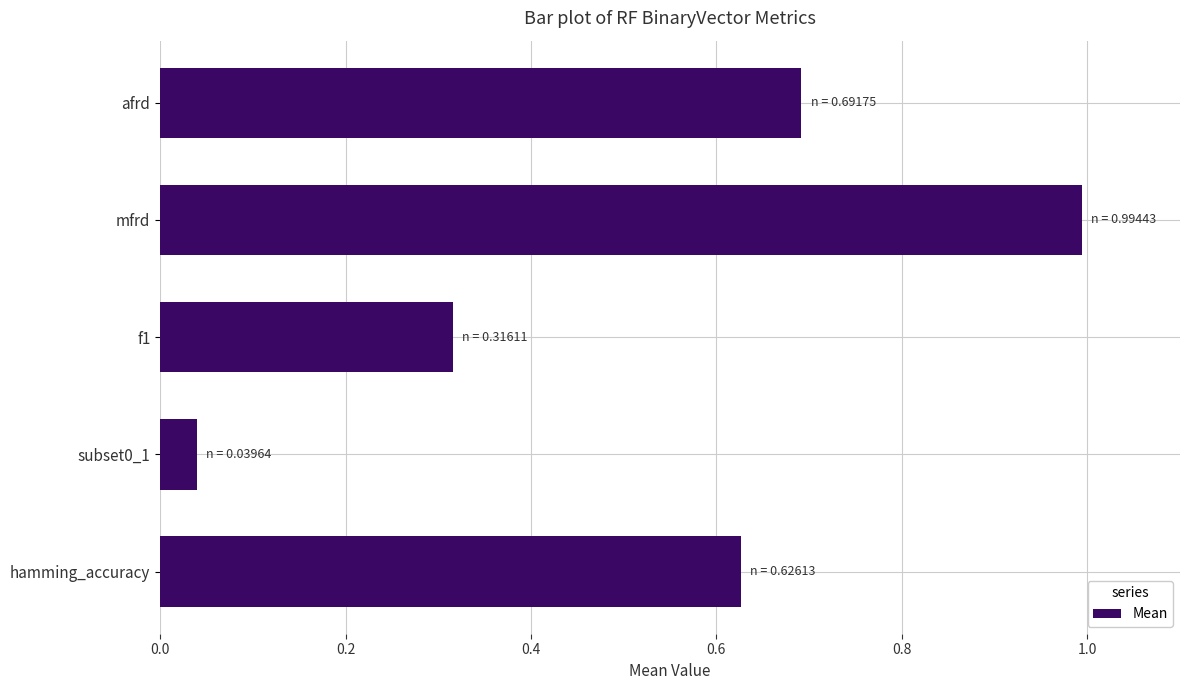

What is the change in value from subset0_1 to afrd?

+0.7